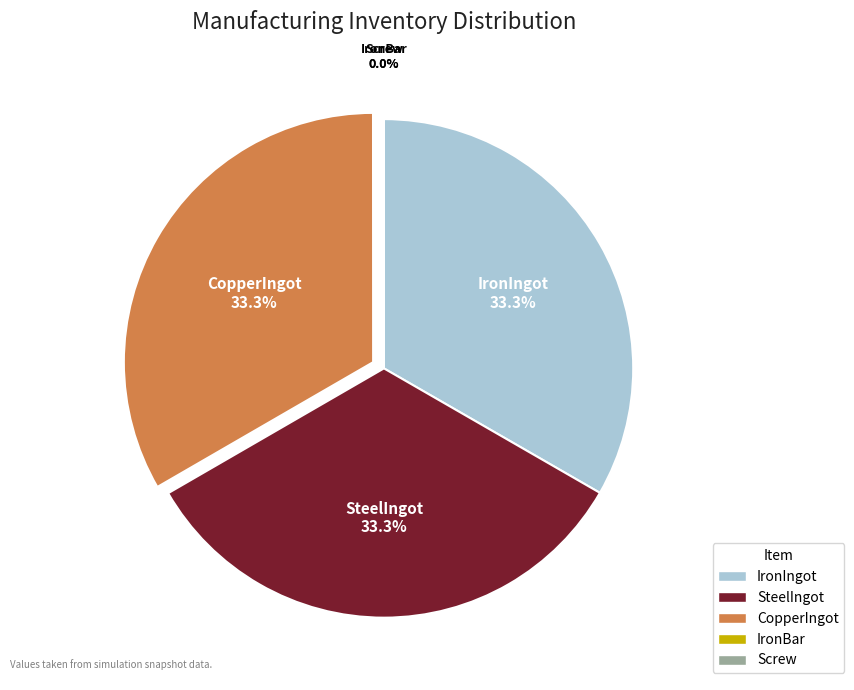

To the nearest percent, what is the difference between the largest and smallest slice percentages?

33%